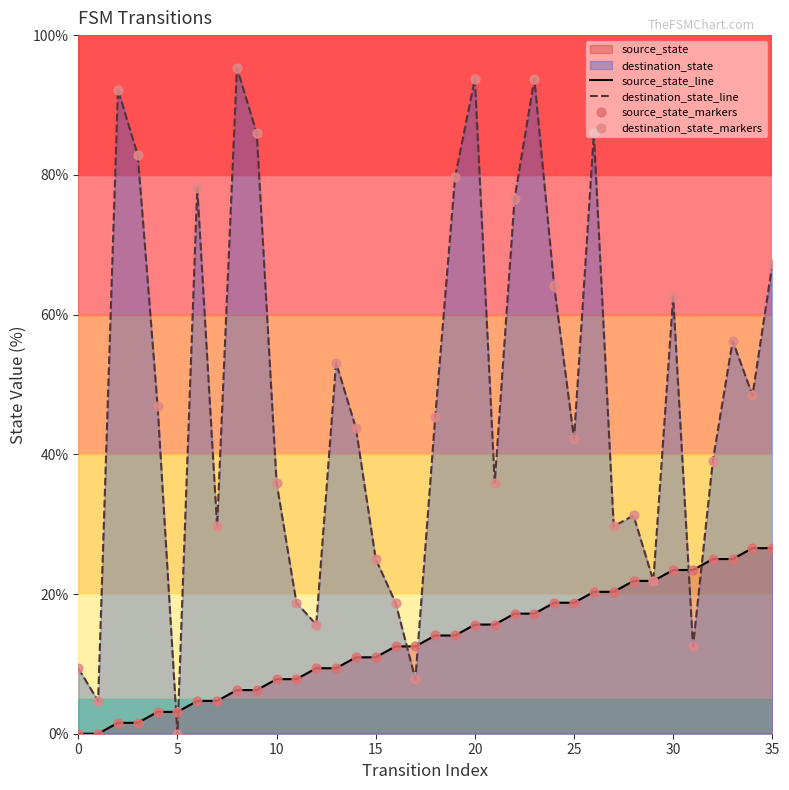

At how many categories does at least one series exceed 12?

33